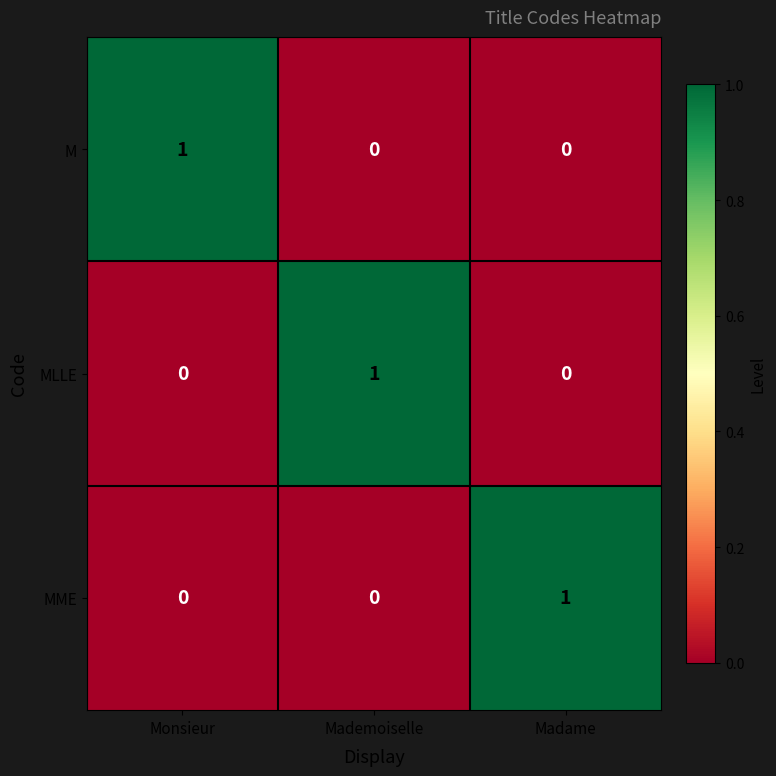

The value of M at Madame is 0. True or false?

True